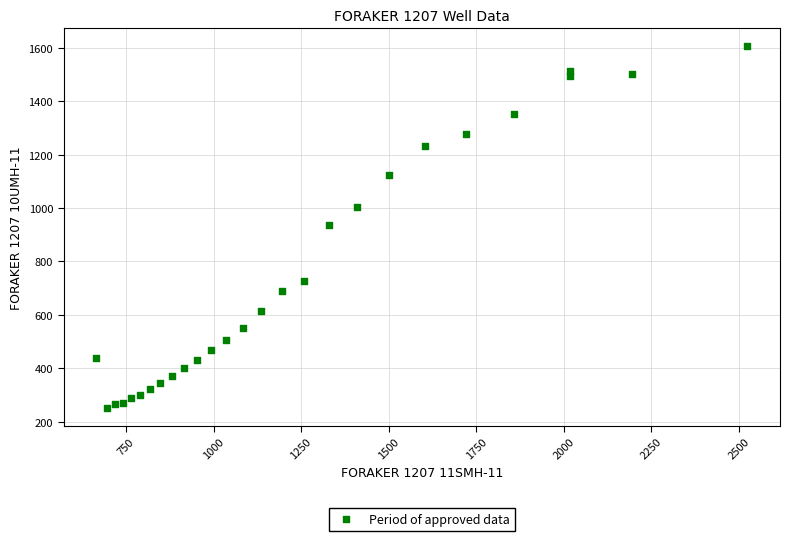

What is the range of Y values (max minus min)?

1354.4